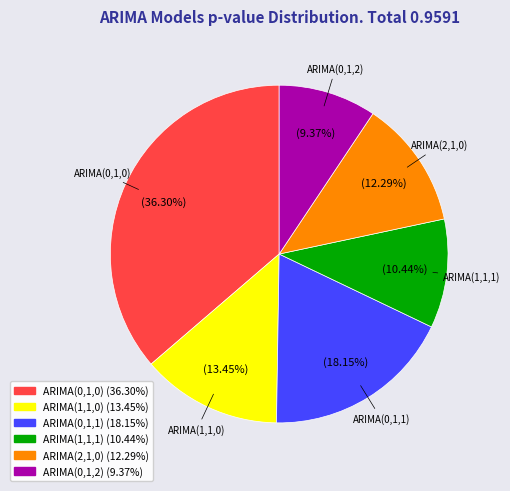

To the nearest percent, what percentage of the pie is ARIMA(1,1,1)?

10%